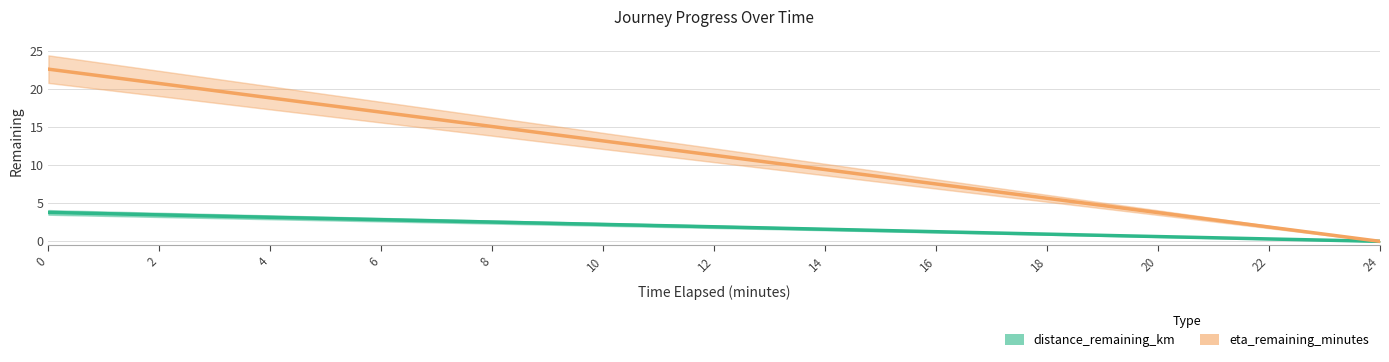

True or false: eta_remaining_minutes has a value of 3.8 at 20.

True